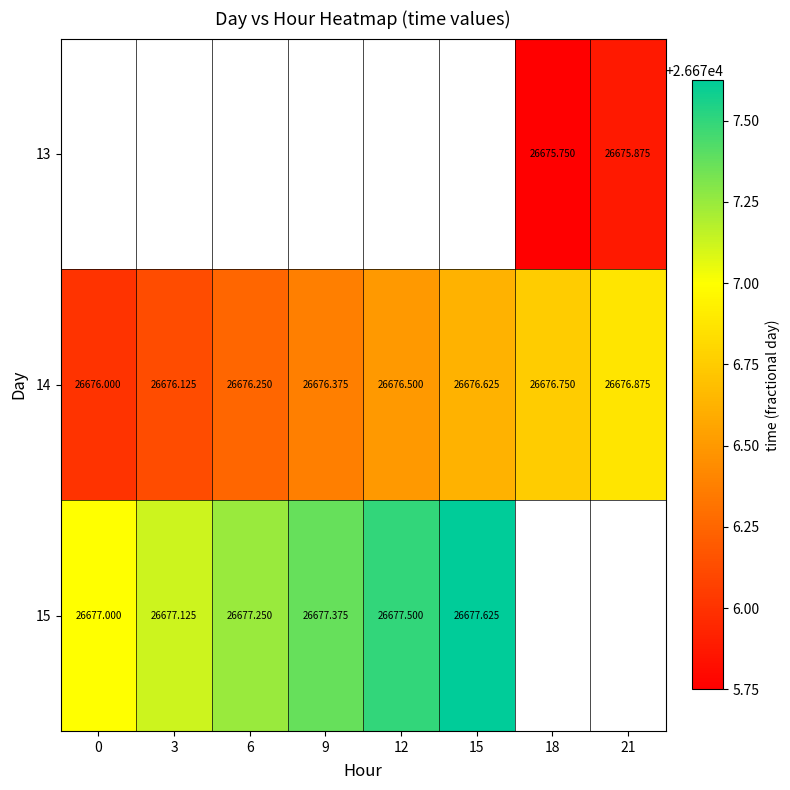

Is the value of 13 at 12 greater than the value of 14 at 15?

No